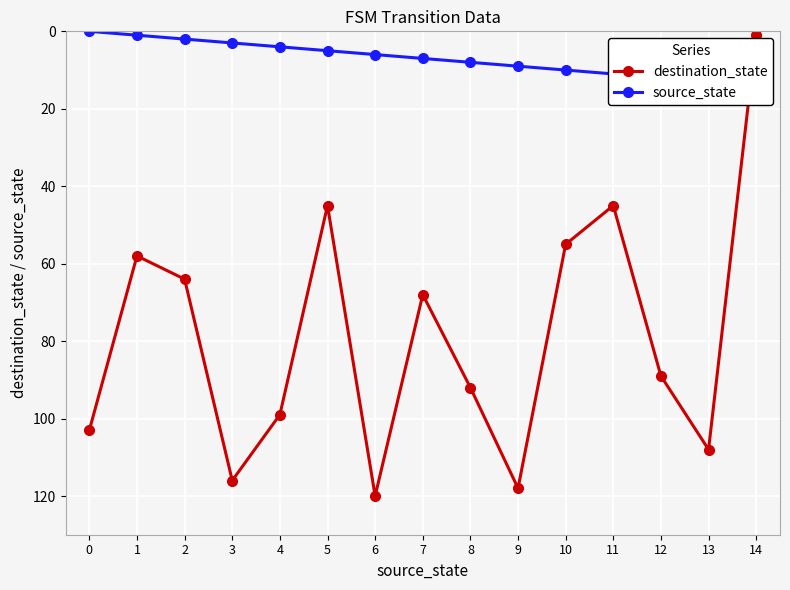

Read the source_state value at 12.

12